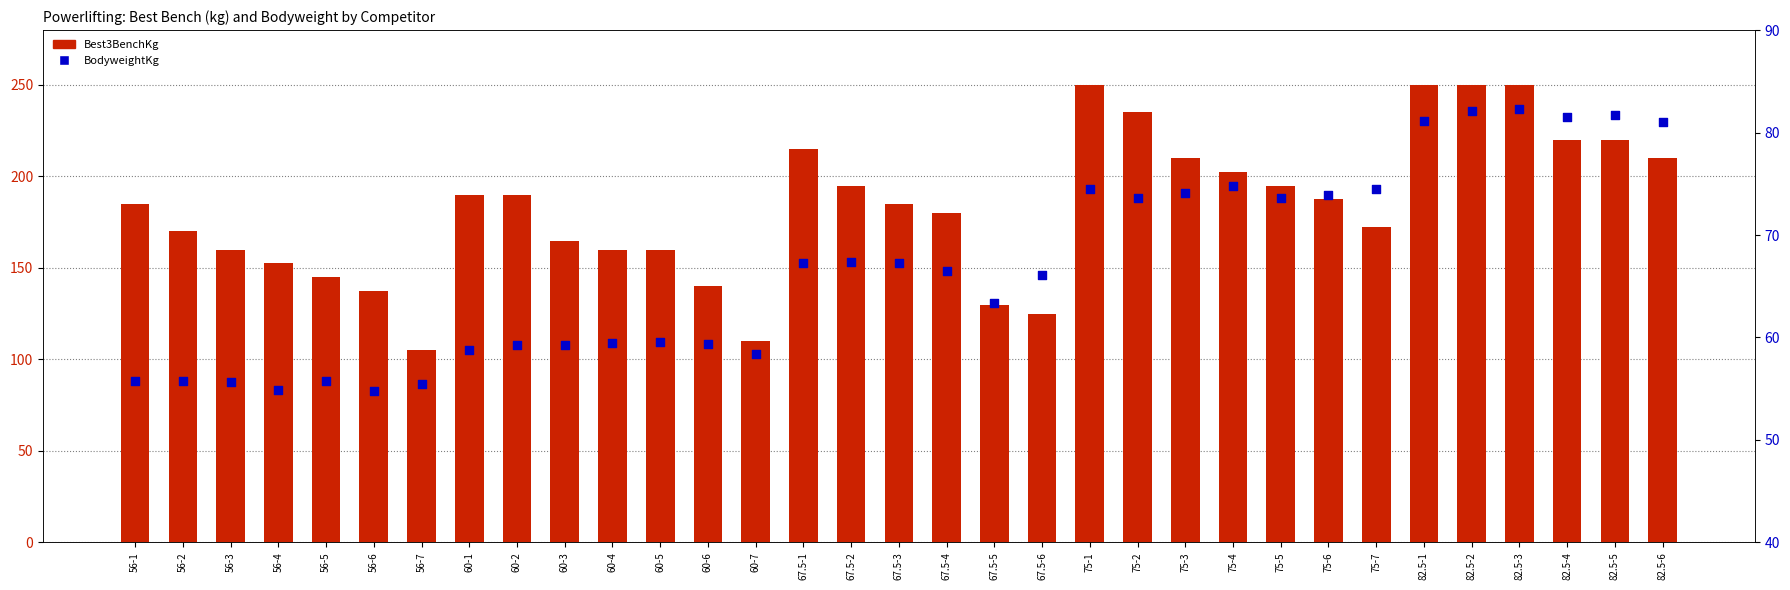

What are all the series names shown in the legend?

Best3BenchKg, BodyweightKg